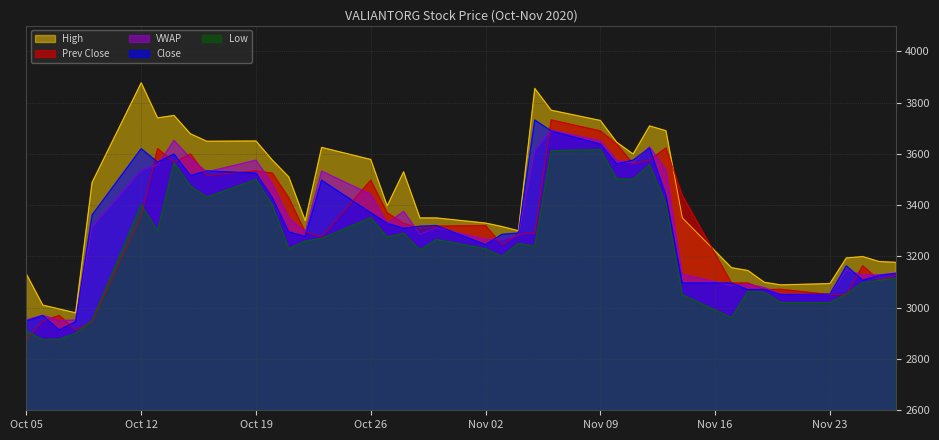

How many lines are shown in the chart?

5